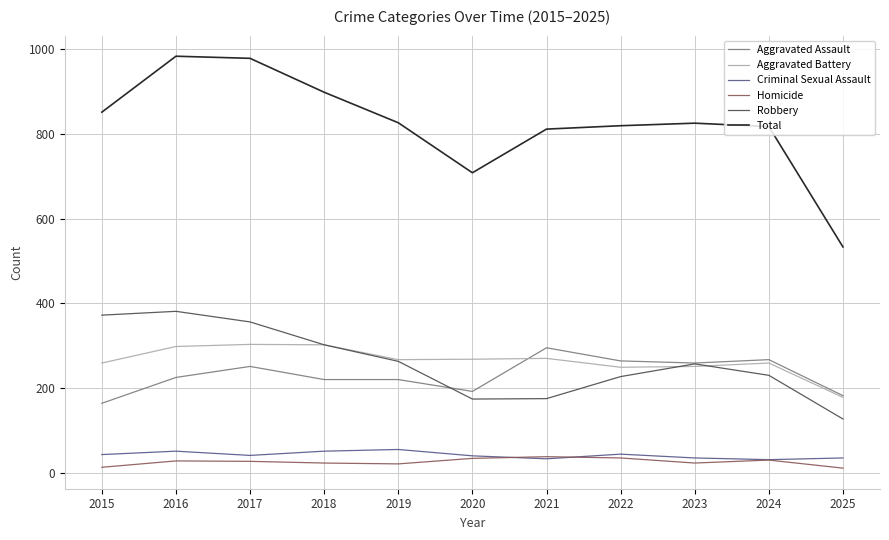

What is the spread (max minus min) of values at 2024?

787